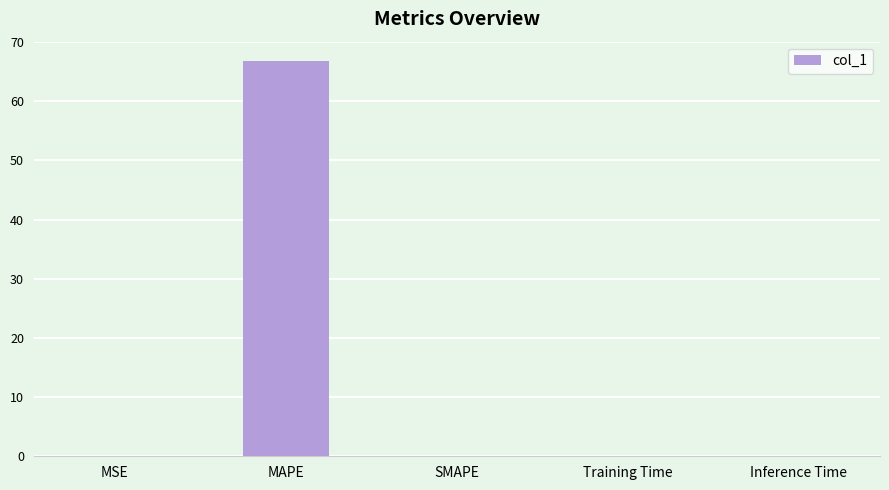

The value at MSE is 0.0. True or false?

True